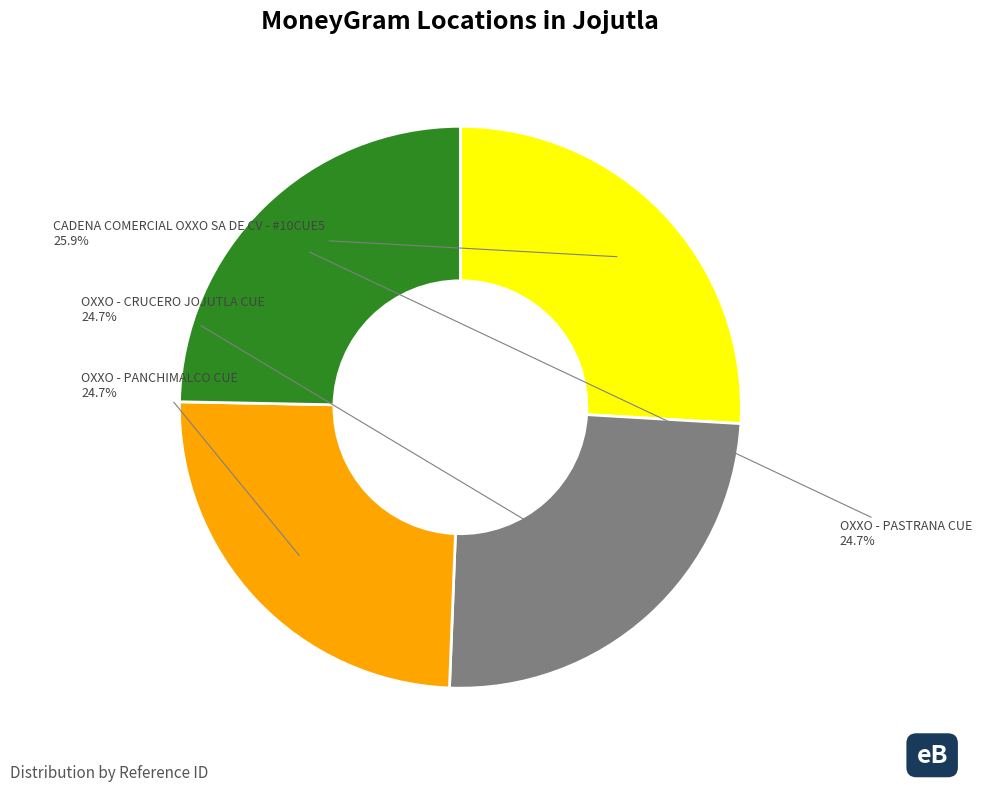

The OXXO - PANCHIMALCO CUE slice represents 35% of the pie. True or false?

False